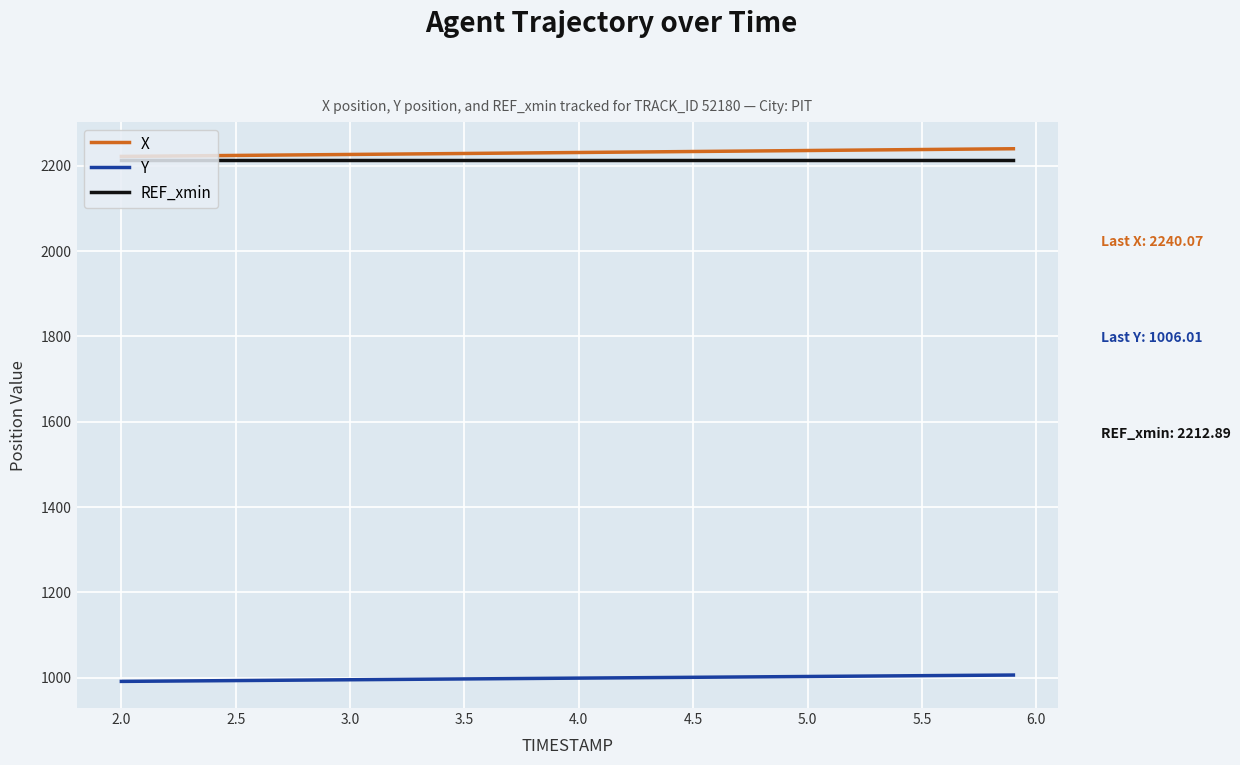

True or false: X and Y cross at least once.

False